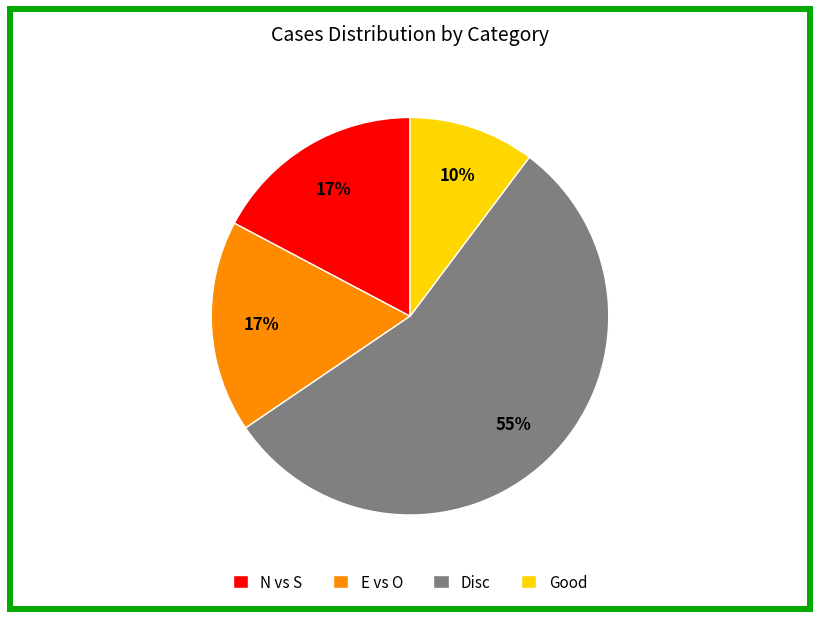

To the nearest percent, what portion does Good represent?

10%